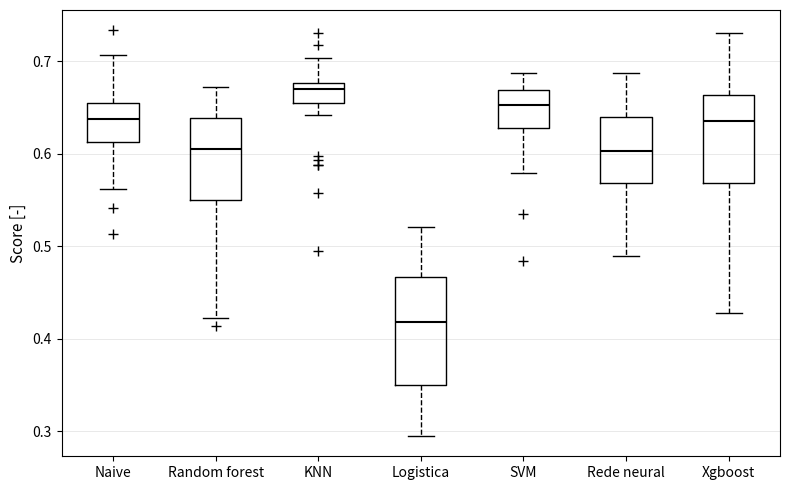

Comparing the boxes themselves (not the whiskers), which one is the tallest?

Logistica